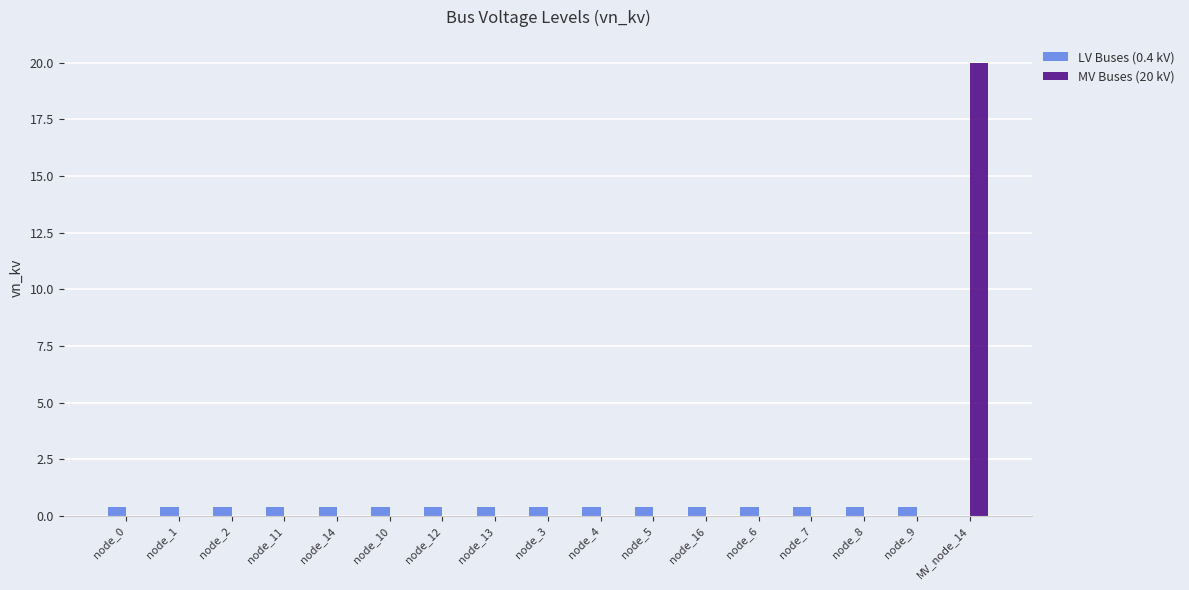

Count the number of data series in this chart.

2